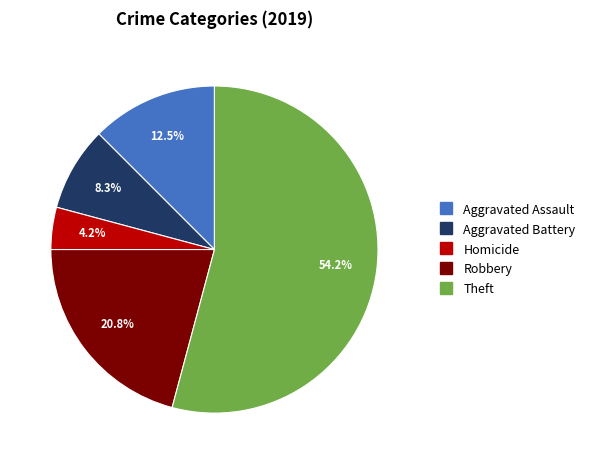

Does any single category account for the majority?

Yes